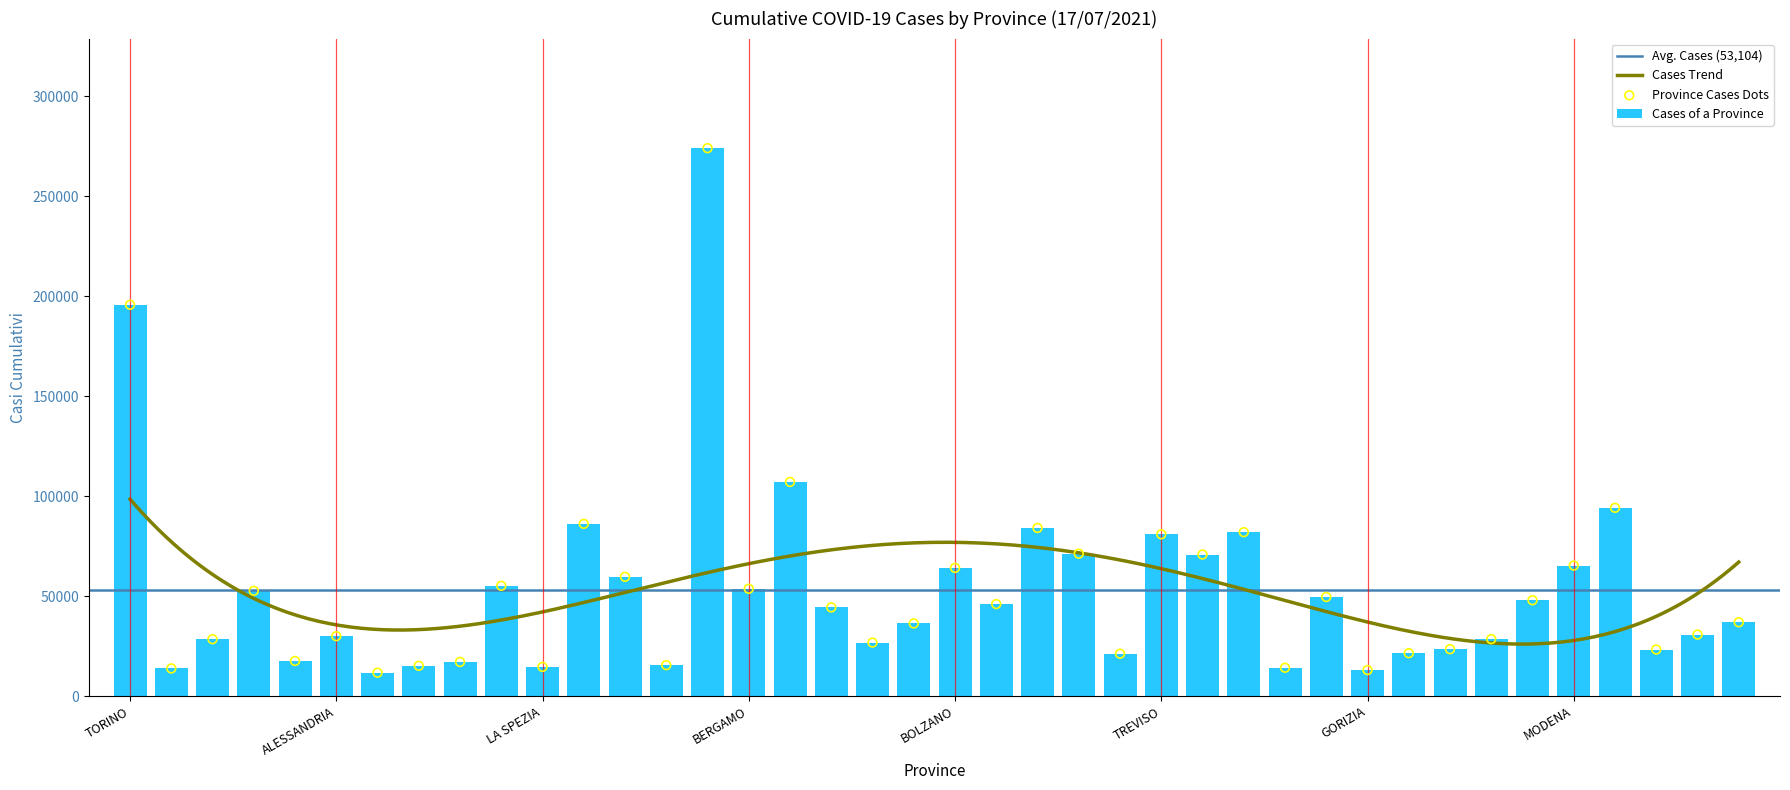

Which has a higher value, MILANO or AOSTA?

MILANO